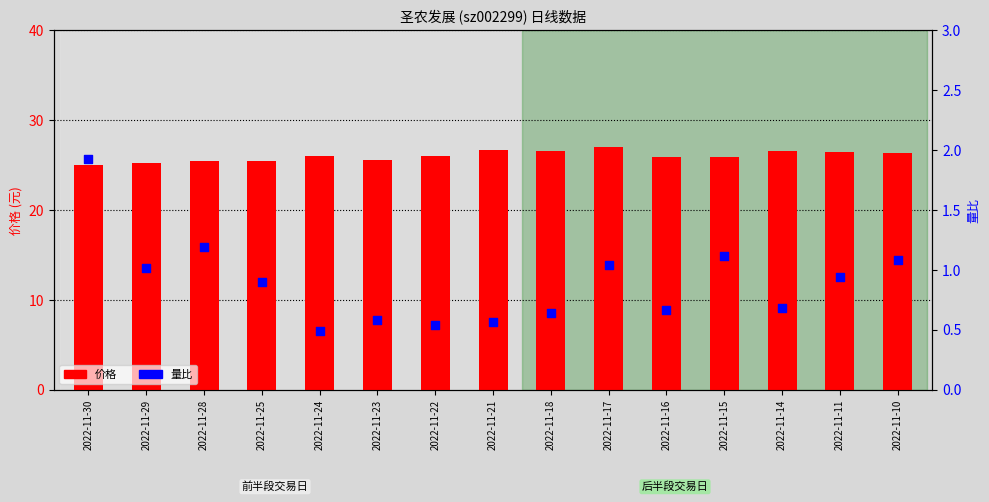

What is the total value across all series at 2022-11-16?

26.6